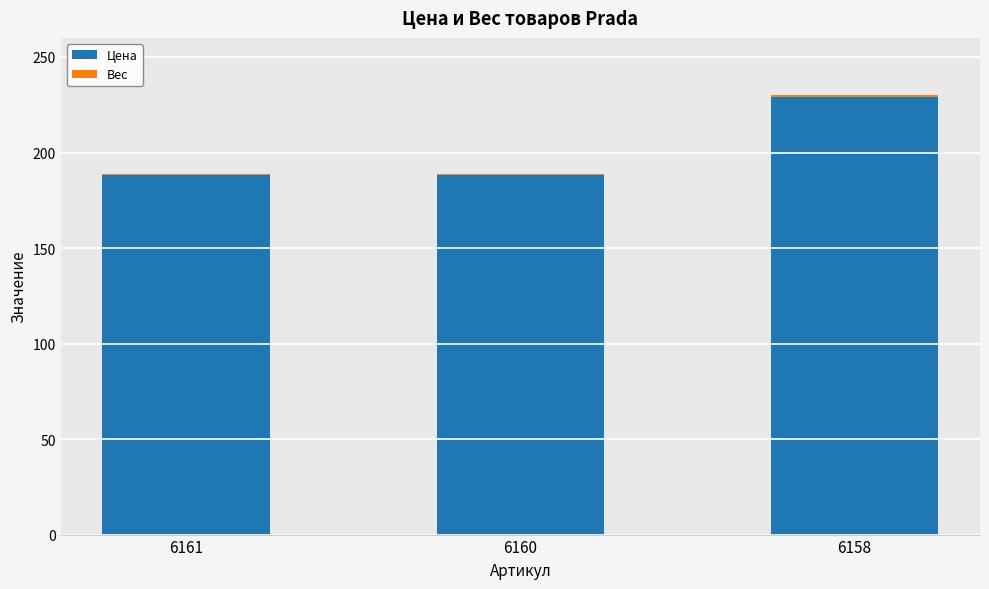

What is the difference between the Цена values at 6158 and 6160?

41